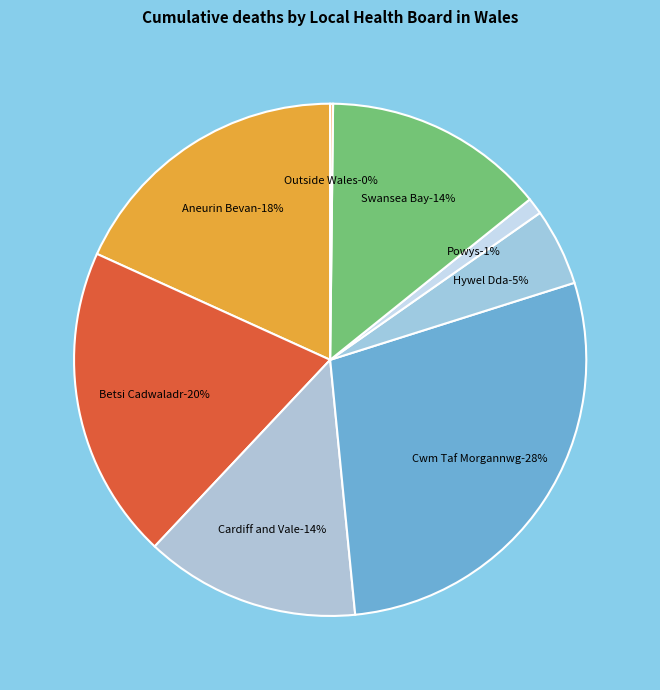

To the nearest percent, what portion does Cwm Taf Morgannwg University Health Board represent?

28%